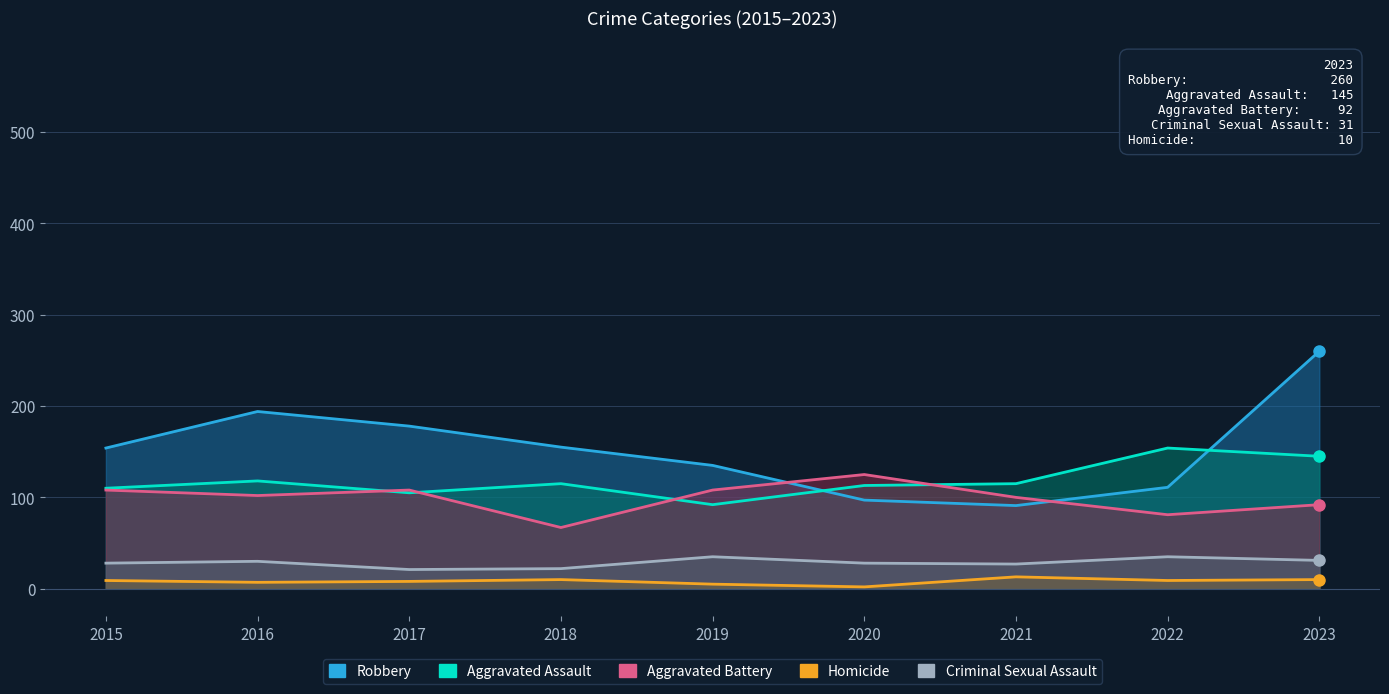

Rank the series by their maximum value, from highest to lowest.

Robbery, Aggravated Assault, Aggravated Battery, Criminal Sexual Assault, Homicide